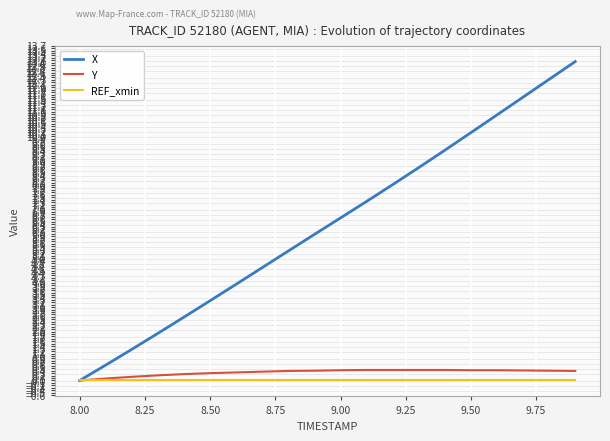

List the series in order of their peak value, lowest first.

REF_xmin, Y, X